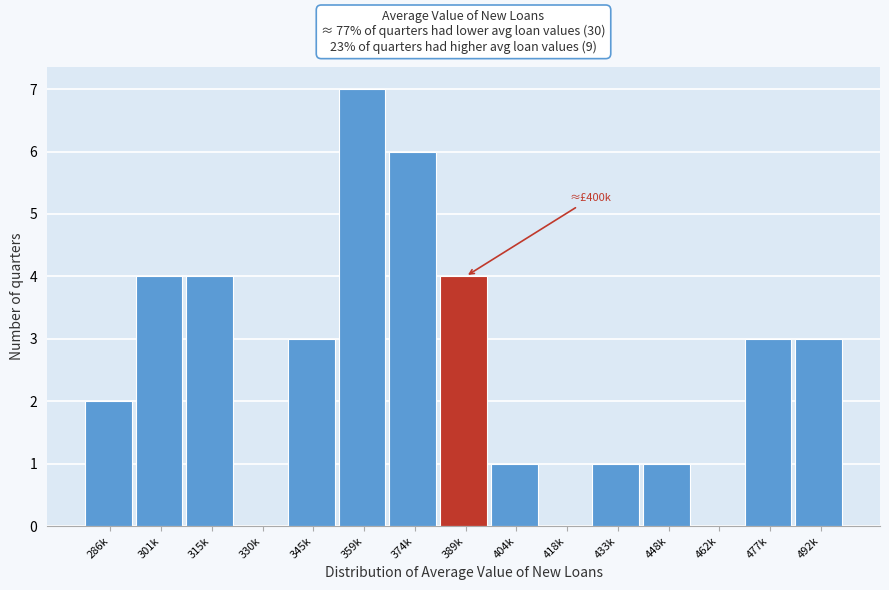

Reading left to right, transcribe all the data shown in this chart.

286k=2	301k=4	315k=4	330k=0	345k=3	359k=7	374k=6	389k=4	404k=1	418k=0	433k=1	448k=1	462k=0	477k=3	492k=3